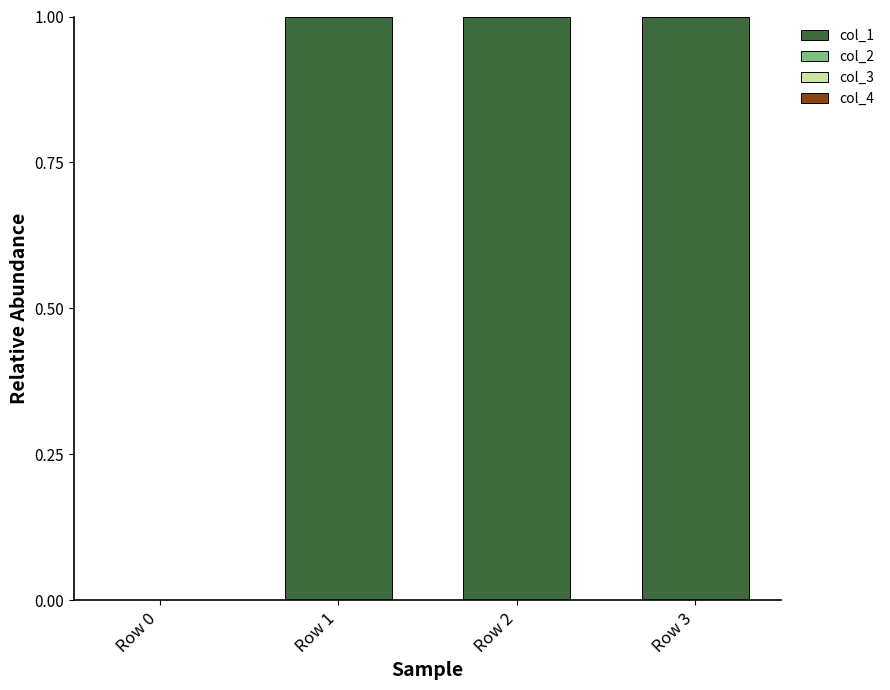

What is the maximum value for col_1?

1.0